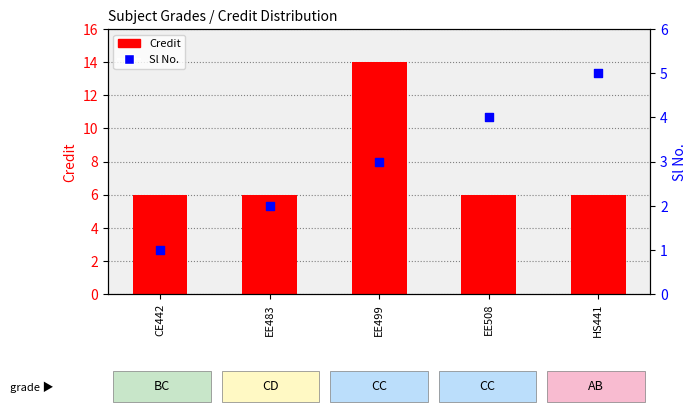

Is the value of Credit at HS441 greater than the value of Sl No. at EE483?

Yes